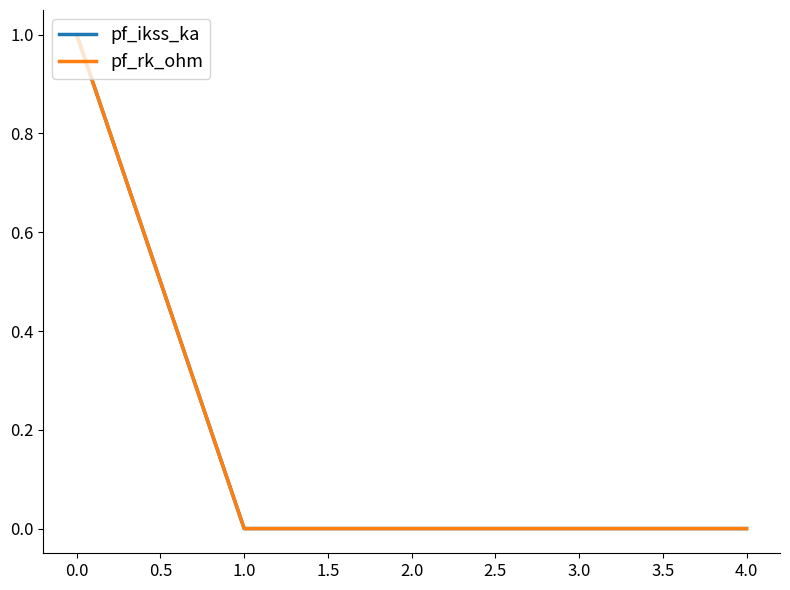

True or false: pf_ikss_ka has more than 0 interior local peaks.

False